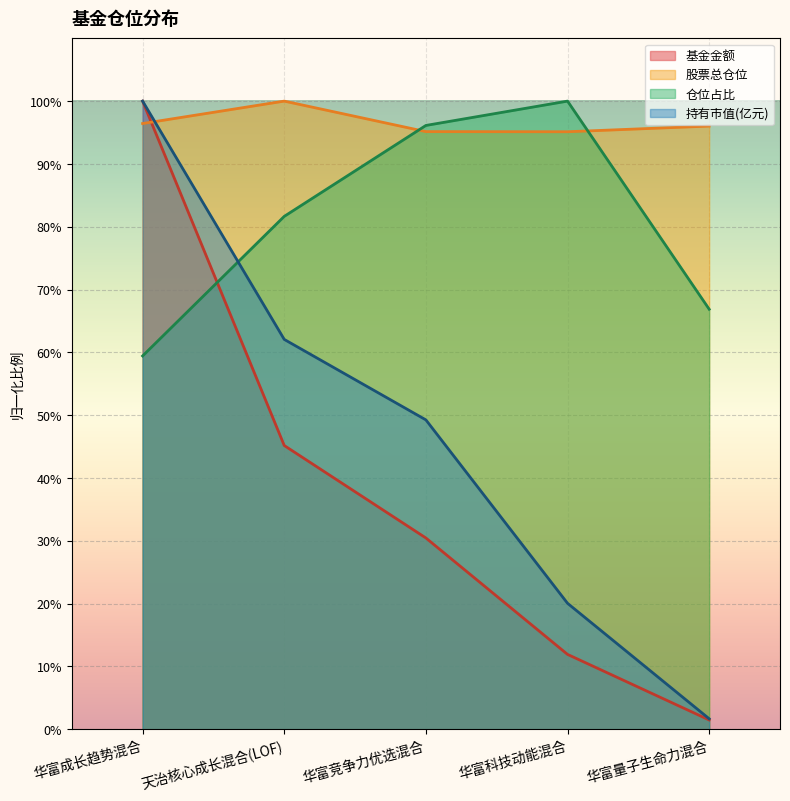

Between 天治核心成长混合(LOF) and 华富科技动能混合, which series saw the biggest shift?

持有市值(亿元)